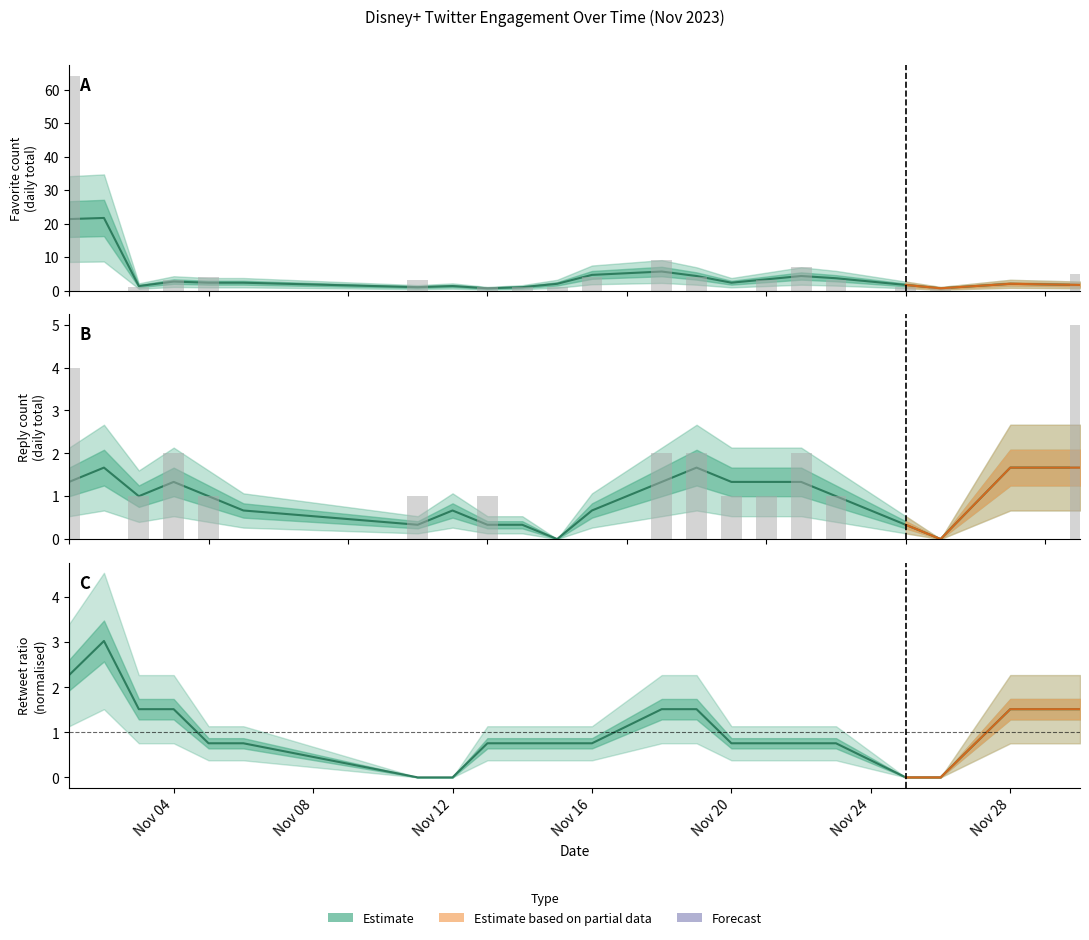

What is the average value of the favorite_count series?

5